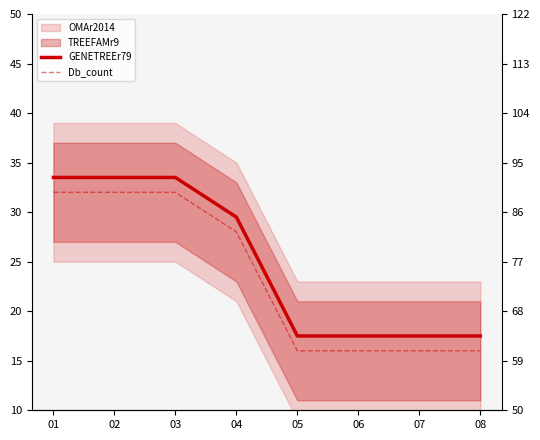

The value of GENETREEr79 at 04 is 15.1. True or false?

False